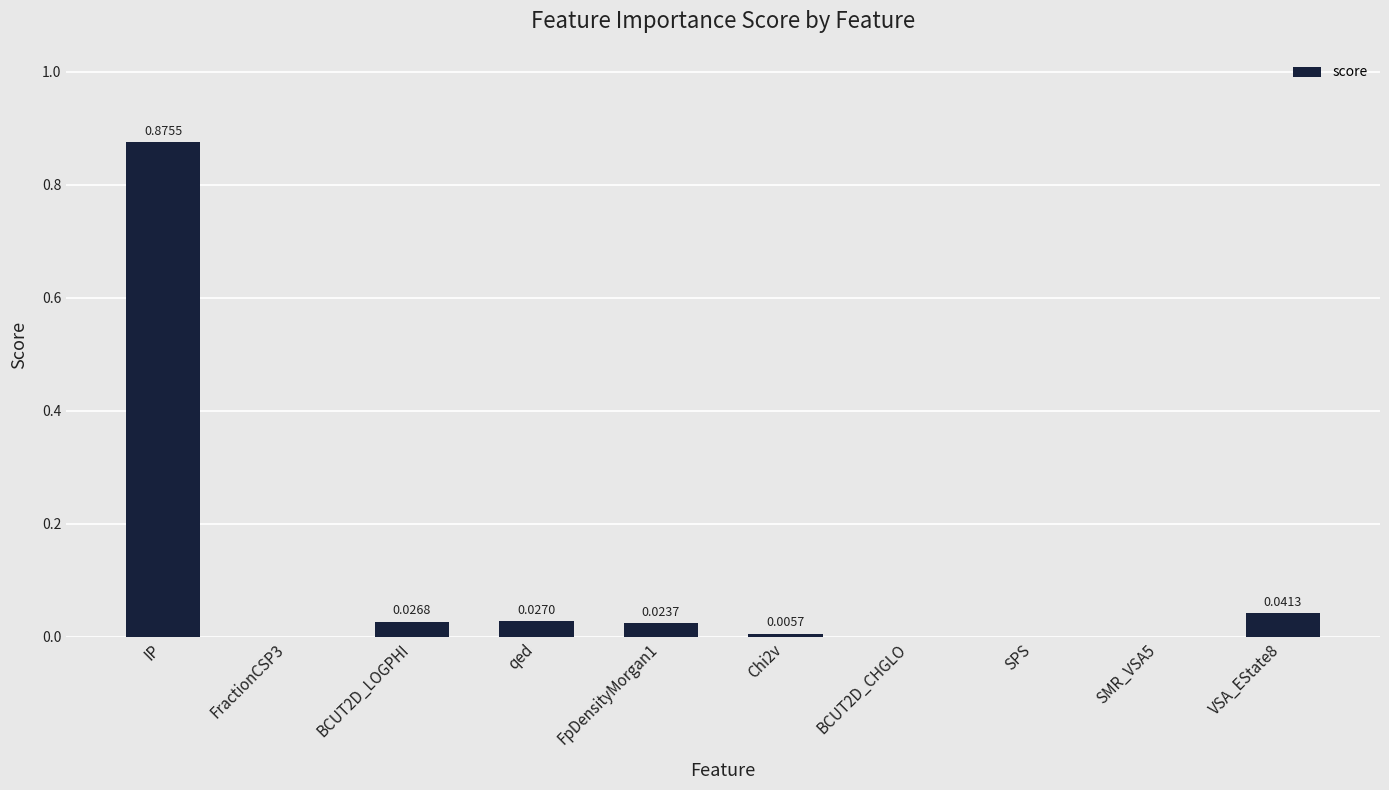

The chart shows a value of 0.0 at FractionCSP3. True or false?

True